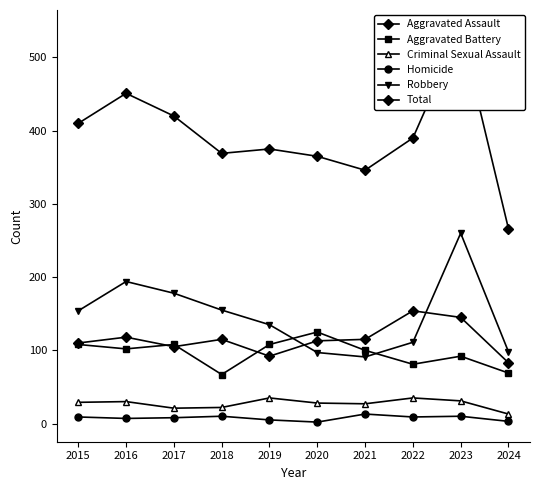

How many interior local peaks does the Criminal Sexual Assault series have?

3